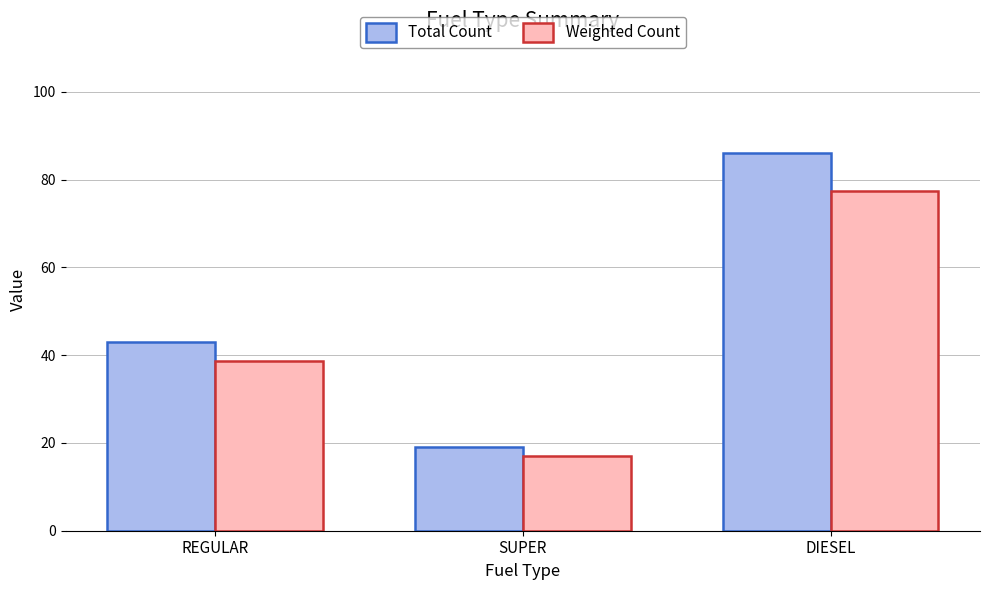

Between REGULAR and SUPER, which series saw the biggest shift?

Total Count